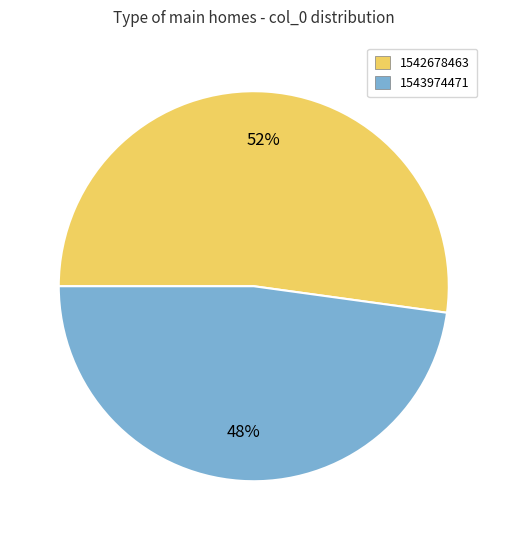

What is the smallest slice in the pie chart?

1543974471